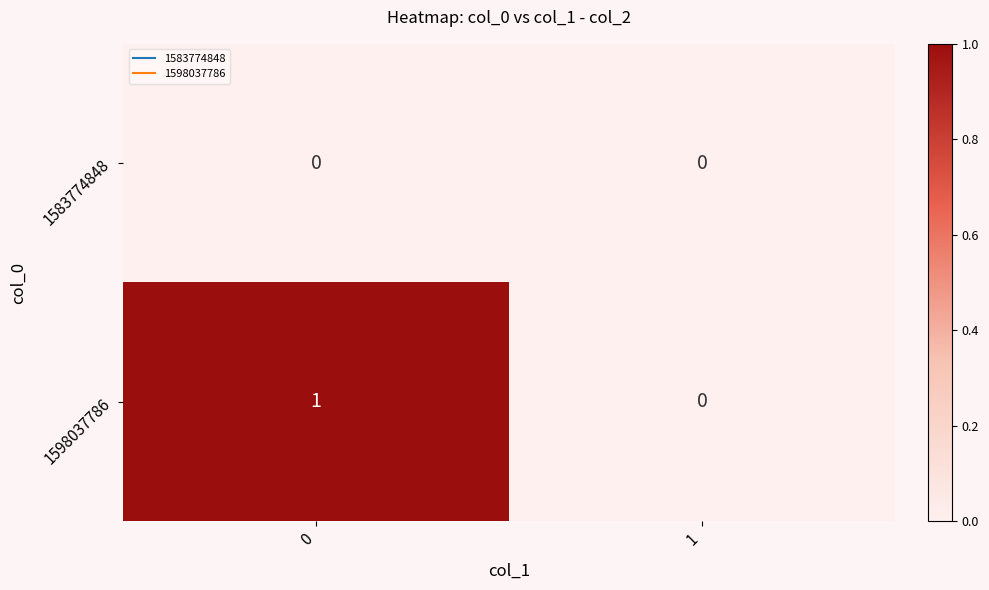

List the series in order of their overall mean, lowest first.

1583774848, 1598037786